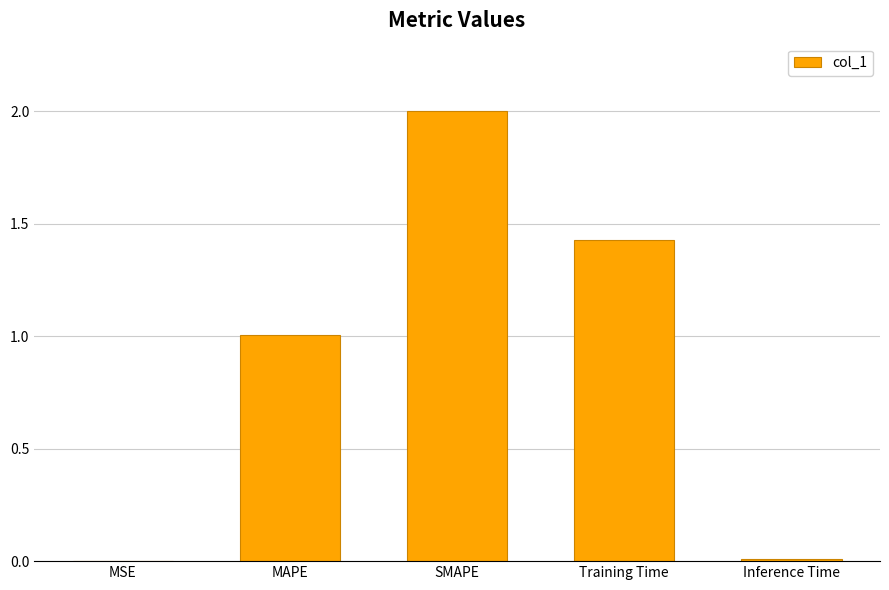

What is the greatest value displayed?

2.0